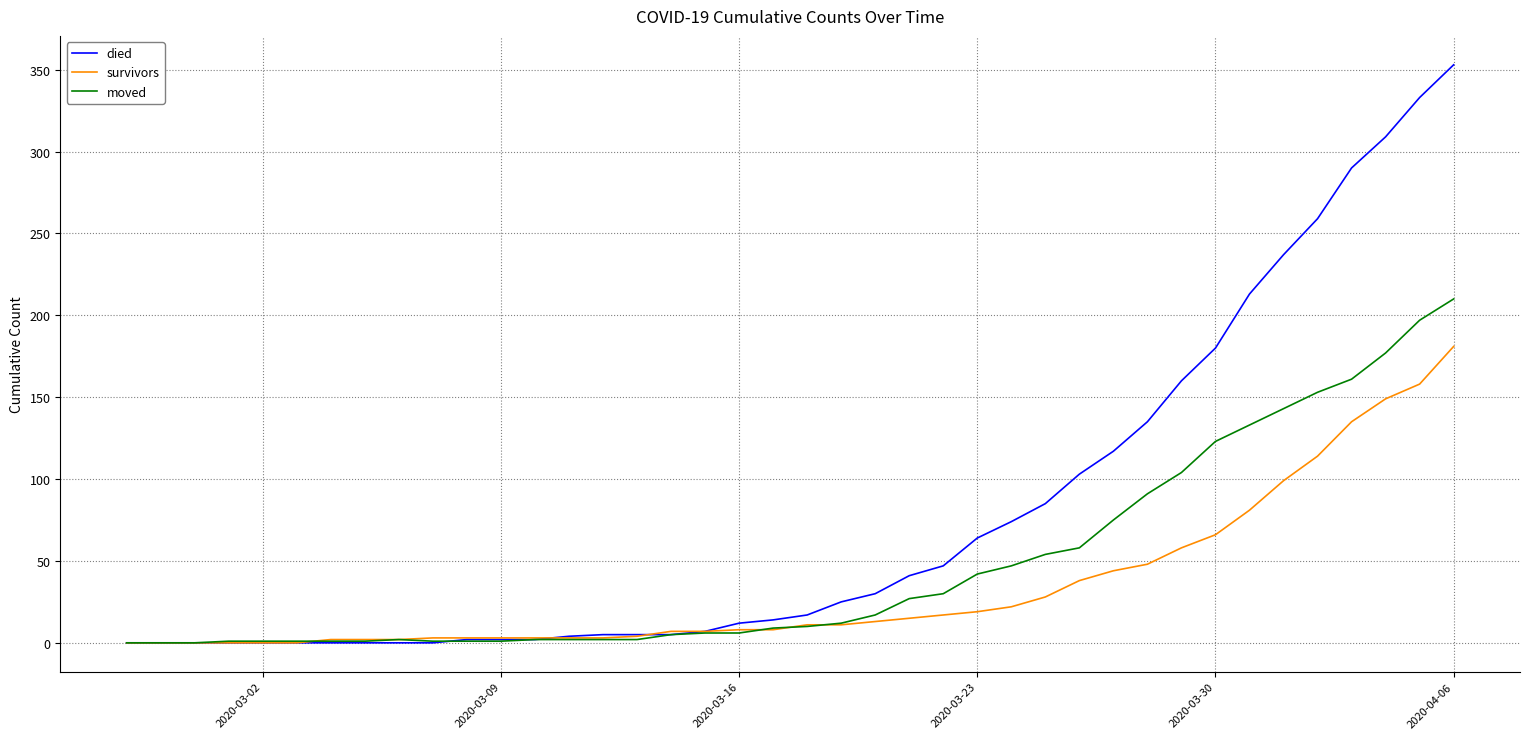

What is the difference between the second highest and minimum values in the survivors series?

158